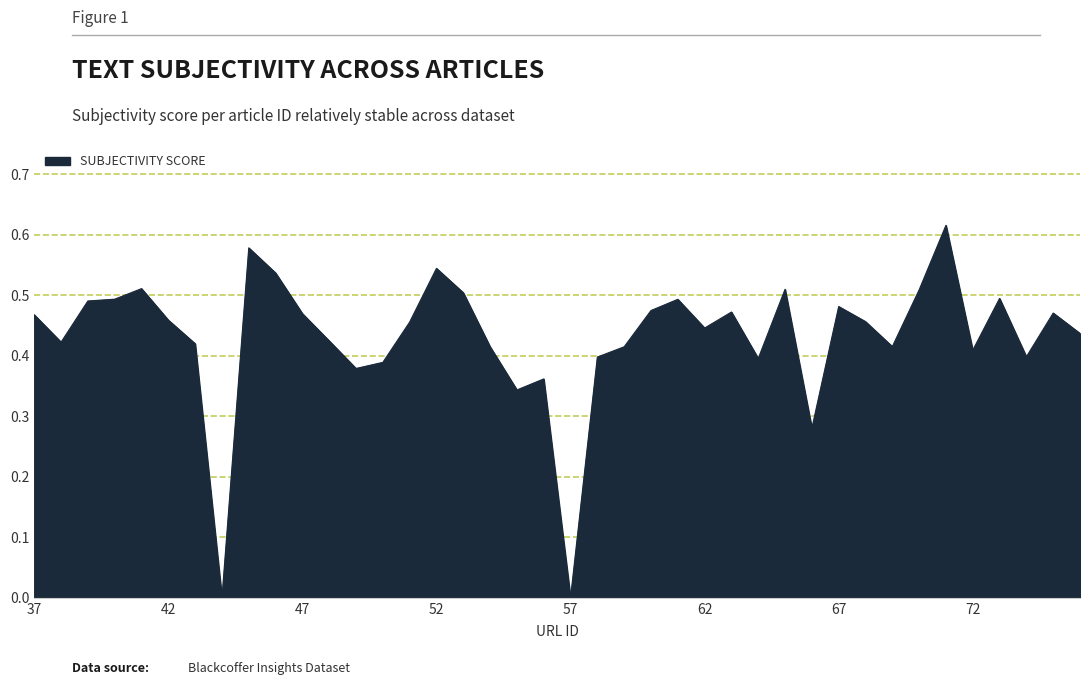

How many lines are shown in the chart?

1